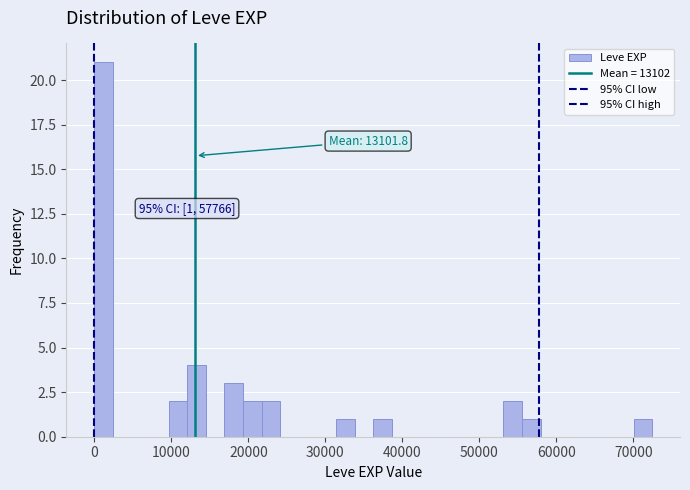

Read against the x-axis, roughly where is the centre of the tallest bar?

1000